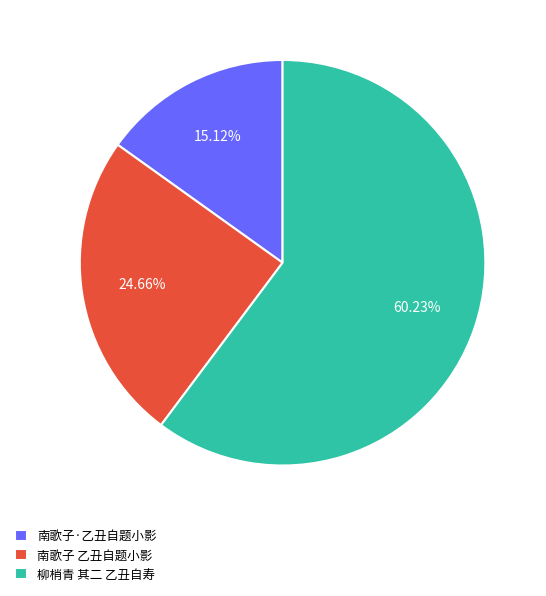

Rank the categories by value from highest to lowest.

柳梢青 其二 乙丑自寿, 南歌子 乙丑自题小影, 南歌子·乙丑自题小影